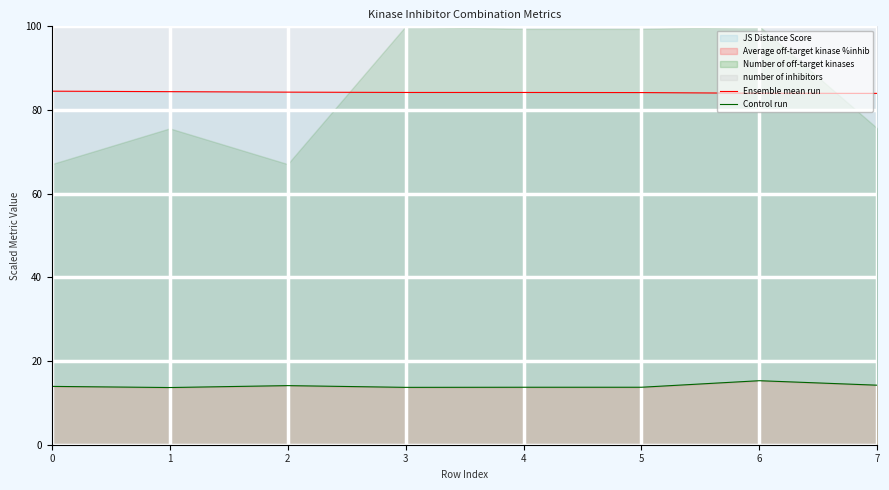

Is the value of Ensemble mean run at 4 greater than the value of Control run at 1?

Yes